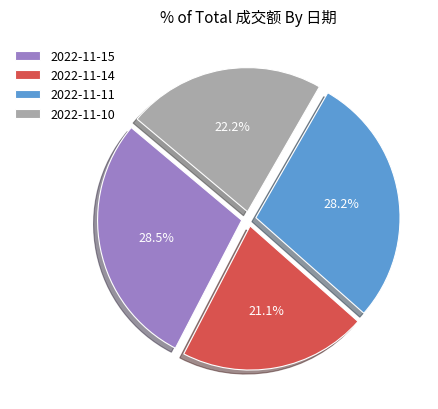

Which category has the smallest portion of the pie?

2022-11-14